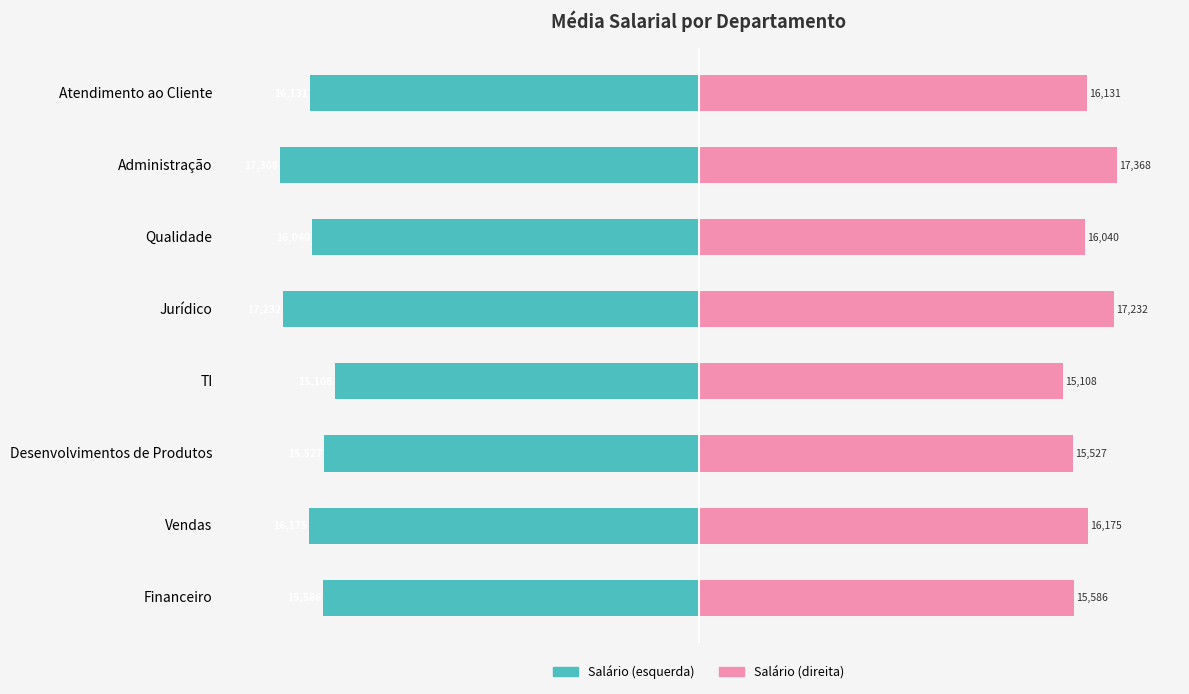

How many data points in Média Salarial (espelho) are above 92?

5